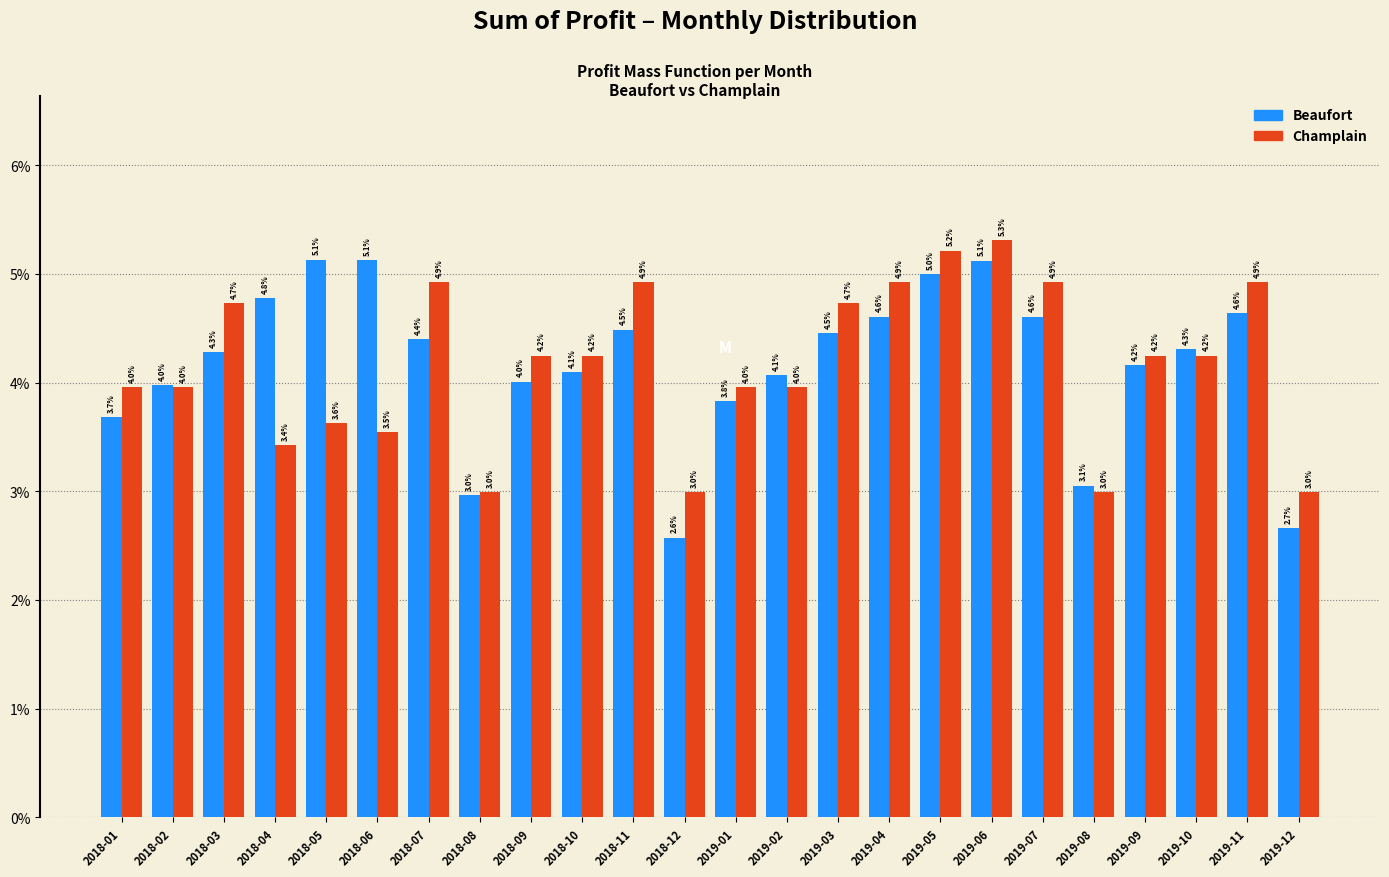

Reading left to right, extract all data points from this chart.

Beaufort: 3.7	4.0	4.3	4.8	5.1	5.1	4.4	3.0	4.0	4.1	4.5	2.6	3.8	4.1	4.5	4.6	5.0	5.1	4.6	3.1	4.2	4.3	4.6	2.7
Champlain: 4.0	4.0	4.7	3.4	3.6	3.5	4.9	3.0	4.2	4.2	4.9	3.0	4.0	4.0	4.7	4.9	5.2	5.3	4.9	3.0	4.2	4.2	4.9	3.0